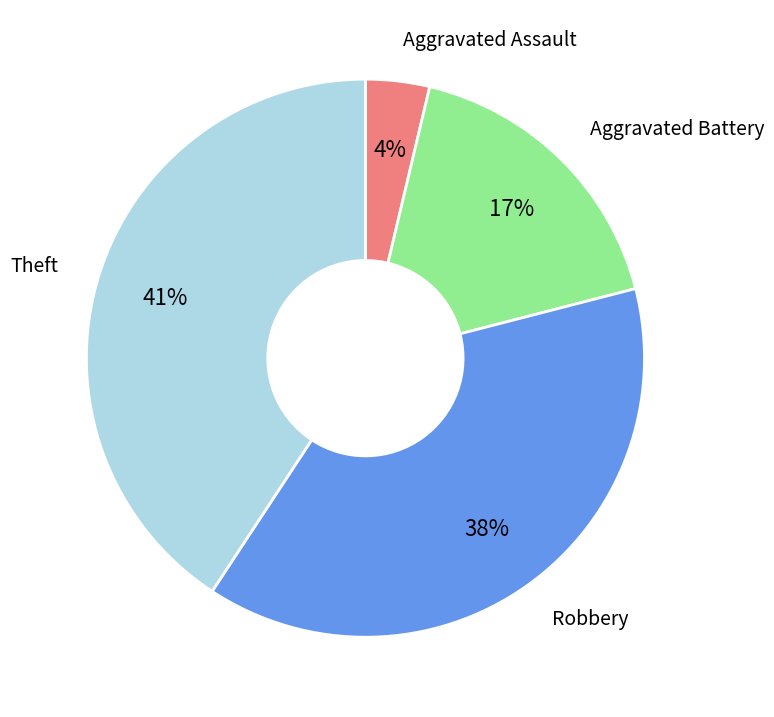

Combined, do Robbery and Aggravated Battery account for over 50%?

Yes